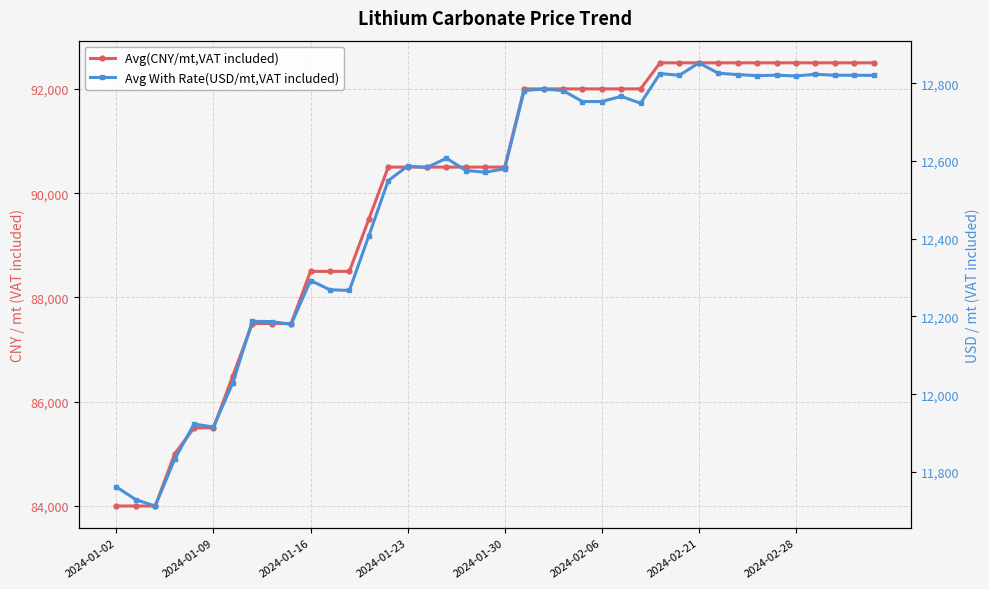

At which category is the sum across all series the highest?

2024-02-21